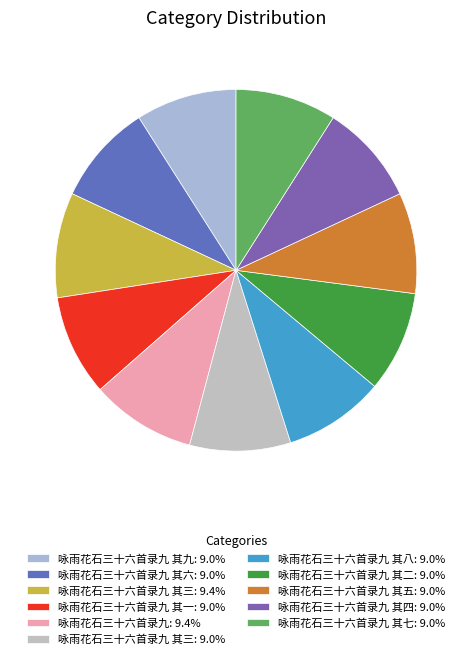

How many segments does this pie chart have?

11